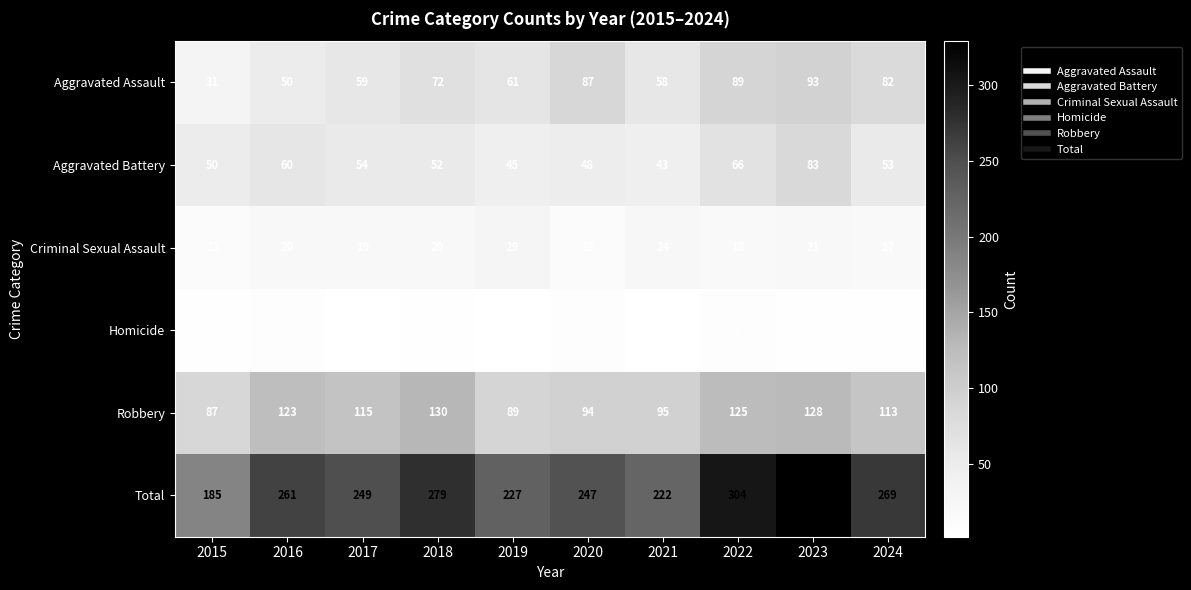

Rank the series at 2021 from lowest to highest value.

Homicide, Criminal Sexual Assault, Aggravated Battery, Aggravated Assault, Robbery, Total